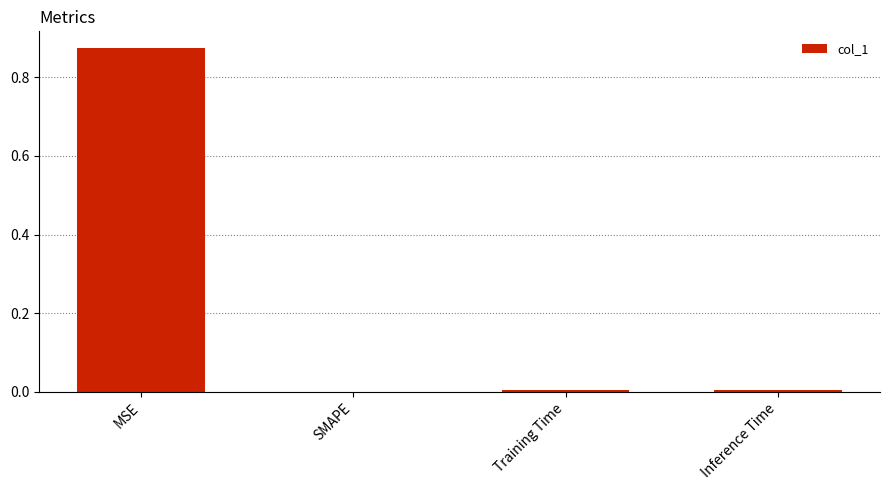

The chart shows a value of 0.0 at SMAPE. True or false?

True